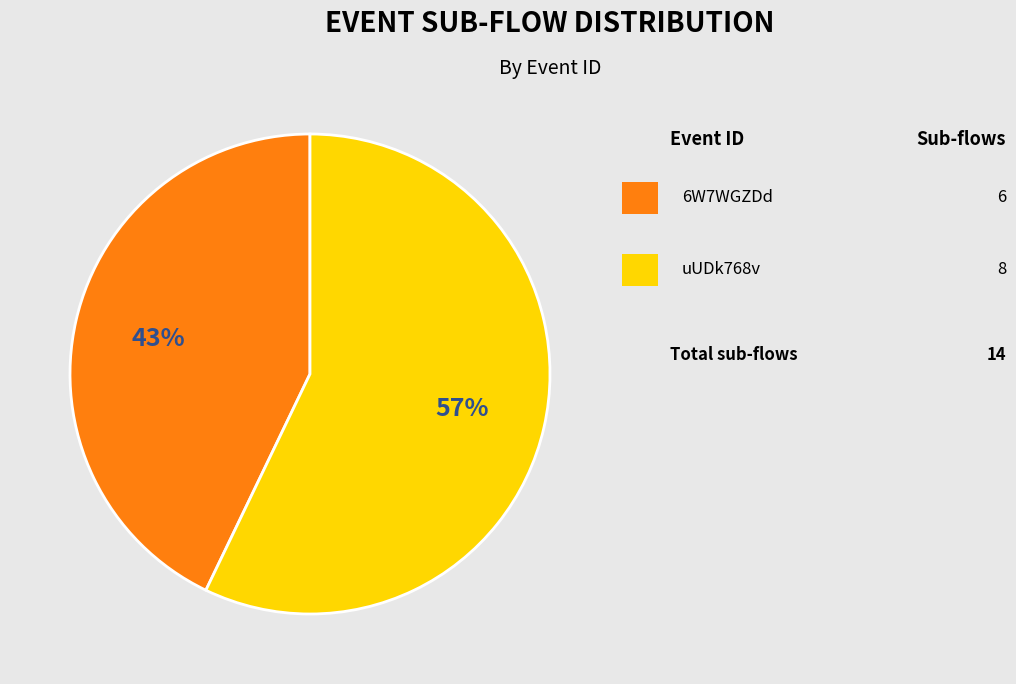

To the nearest percent, what is the difference between the largest and smallest slice percentages?

14%